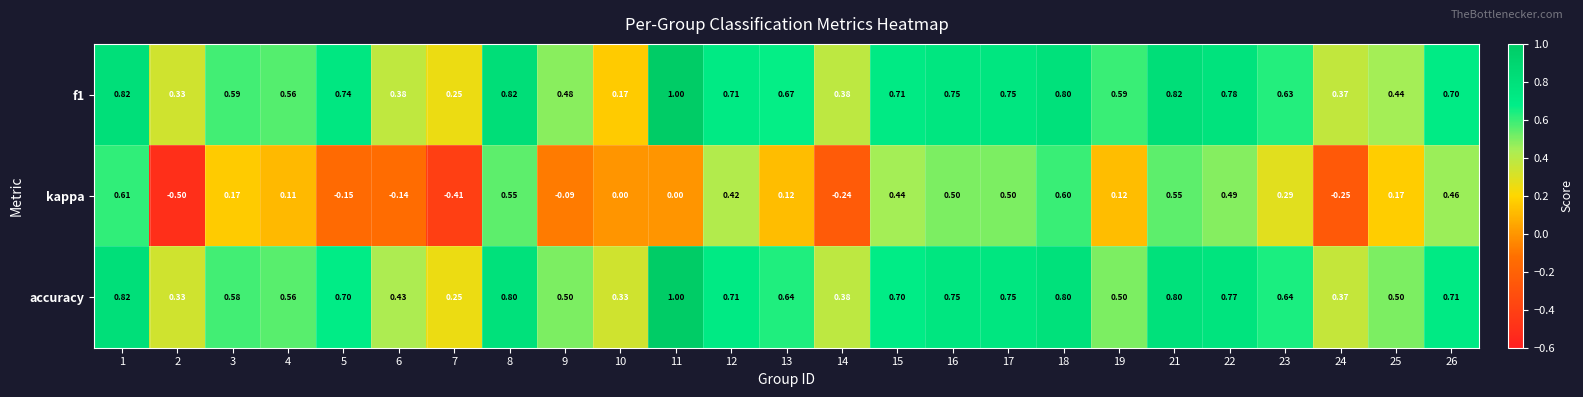

Which series changed the most between 11 and 12?

kappa